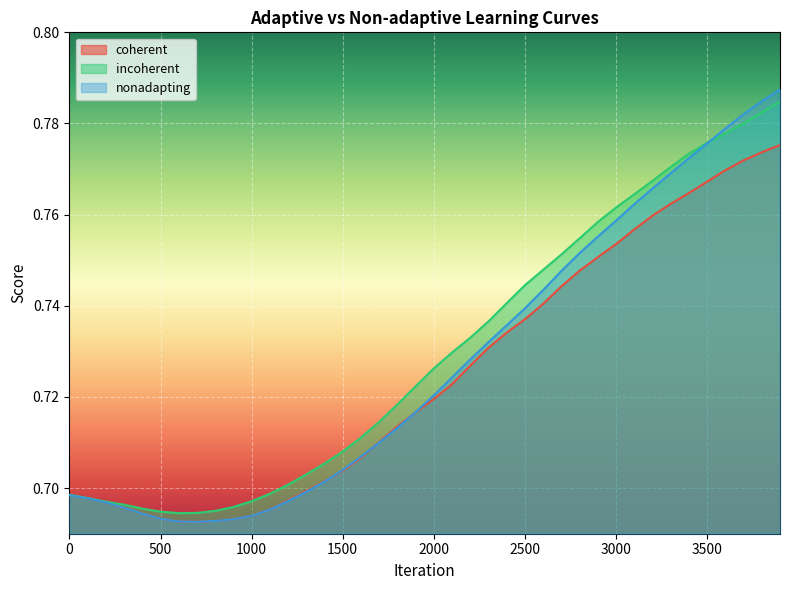

What is the difference between the maximum and minimum values in the coherent series?

0.1